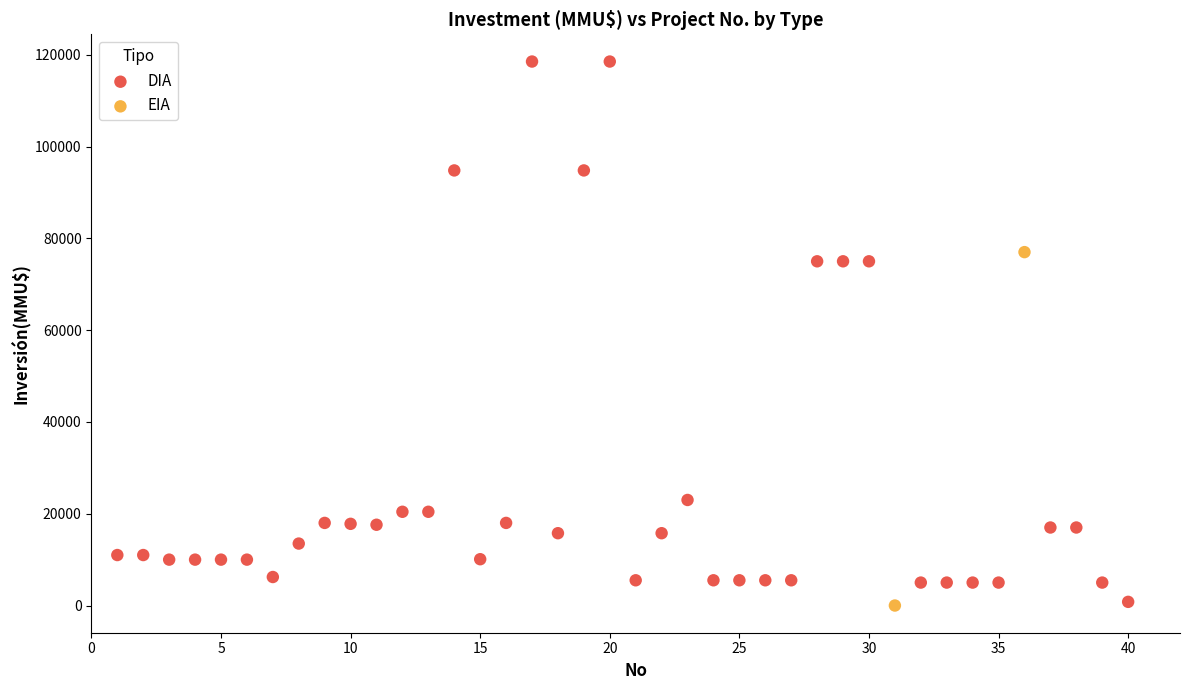

What are all the series names shown in the legend?

DIA, EIA